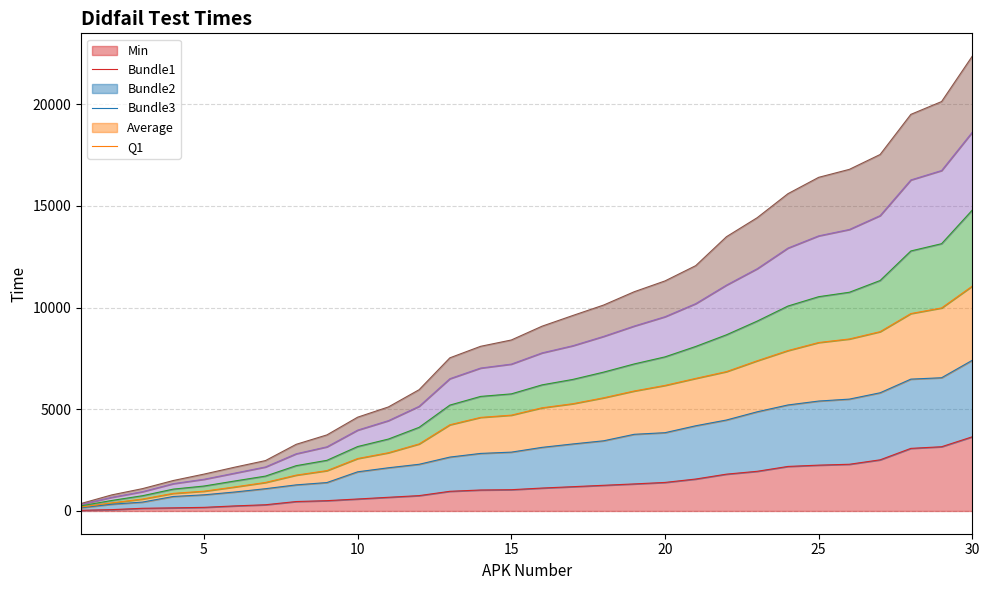

Does the chart have visible grid lines?

Yes